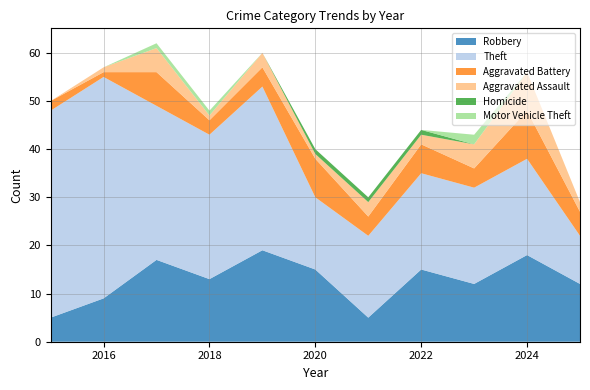

Reading left to right, list all the values displayed in this chart.

Robbery: 2015=5	2016=9	2017=17	2018=13	2019=19	2020=15	2021=5	2022=15	2023=12	2024=18	2025=12
Theft: 2015=43	2016=46	2017=32	2018=30	2019=34	2020=15	2021=17	2022=20	2023=20	2024=20	2025=10
Aggravated Battery: 2015=2	2016=1	2017=7	2018=3	2019=4	2020=8	2021=4	2022=6	2023=4	2024=10	2025=5
Aggravated Assault: 2015=0	2016=1	2017=5	2018=1	2019=3	2020=1	2021=3	2022=2	2023=5	2024=8	2025=2
Homicide: 2015=0	2016=0	2017=0	2018=0	2019=0	2020=1	2021=1	2022=1	2023=0	2024=0	2025=0
Motor Vehicle Theft: 2015=0	2016=0	2017=1	2018=1	2019=0	2020=0	2021=0	2022=0	2023=2	2024=0	2025=0